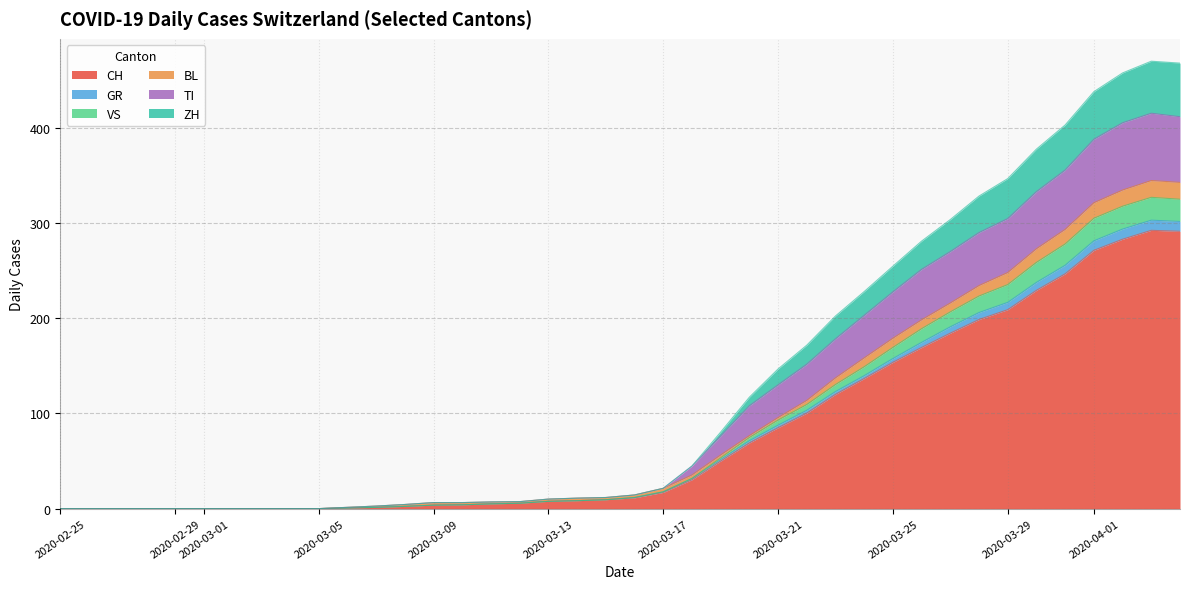

How many lines are shown in the chart?

6